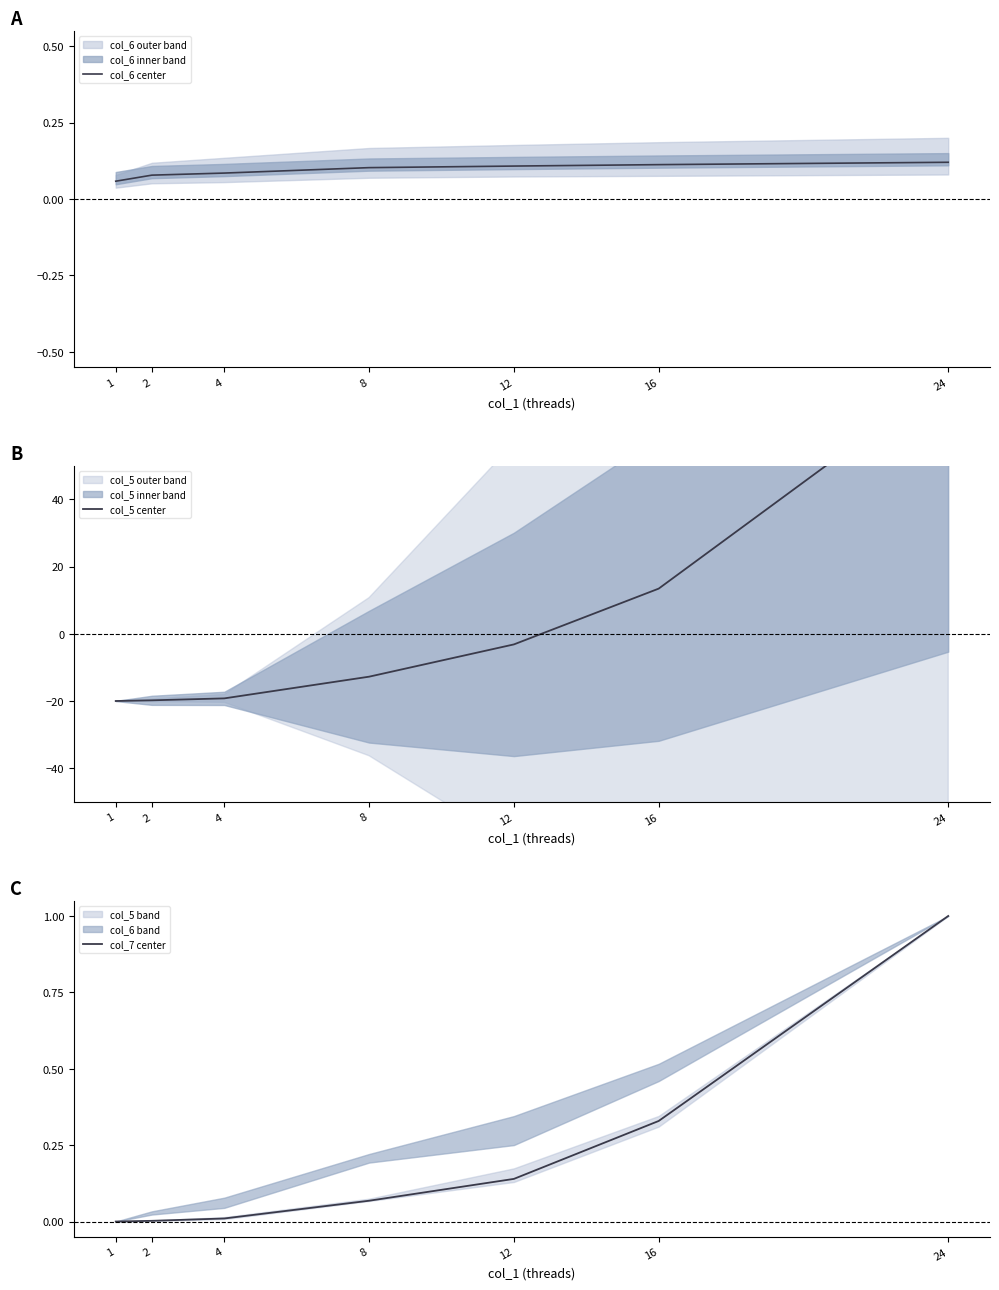

What is the difference between the maximum and minimum values in the col_6 center series?

0.1